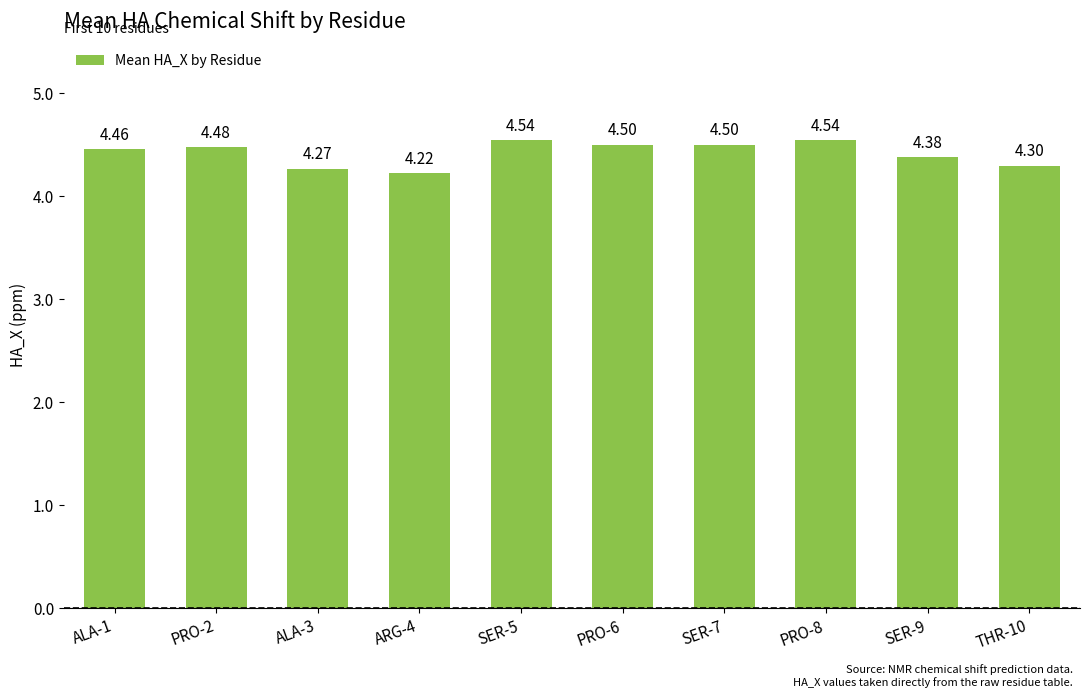

Is it true that the value at SER-5 is 7.5?

False